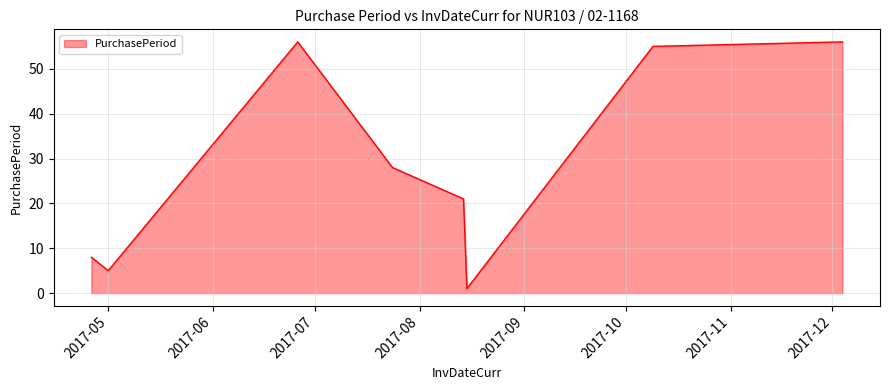

Count the number of data series in this chart.

1